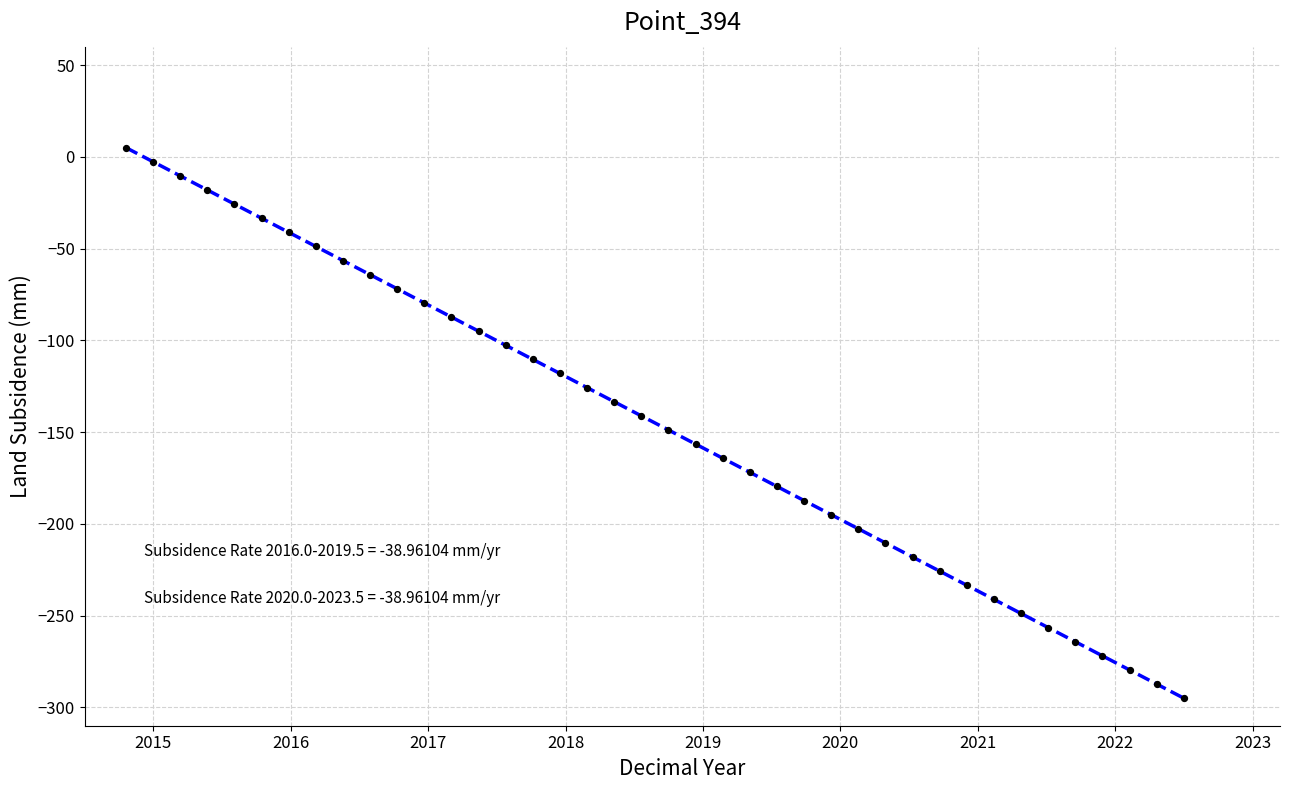

What is the difference between the maximum and minimum values?

300.0